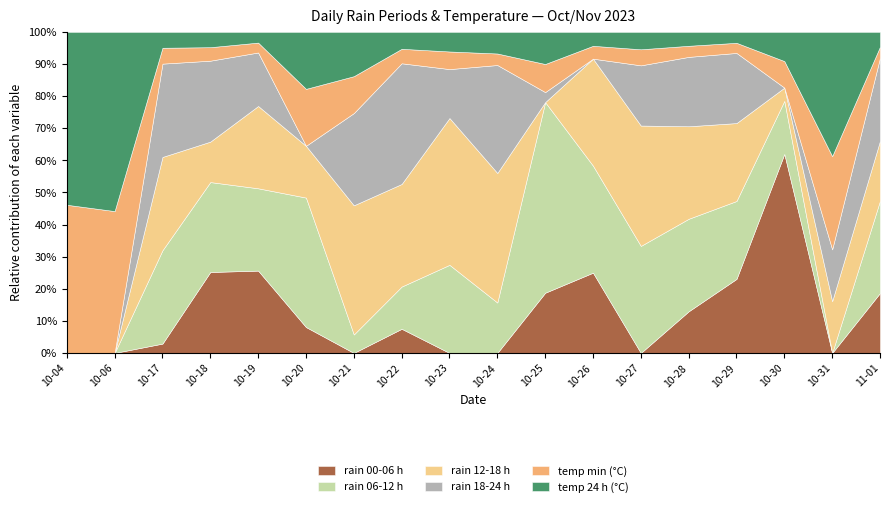

How many intersections are there between temp_24 and rain_12-18?

7